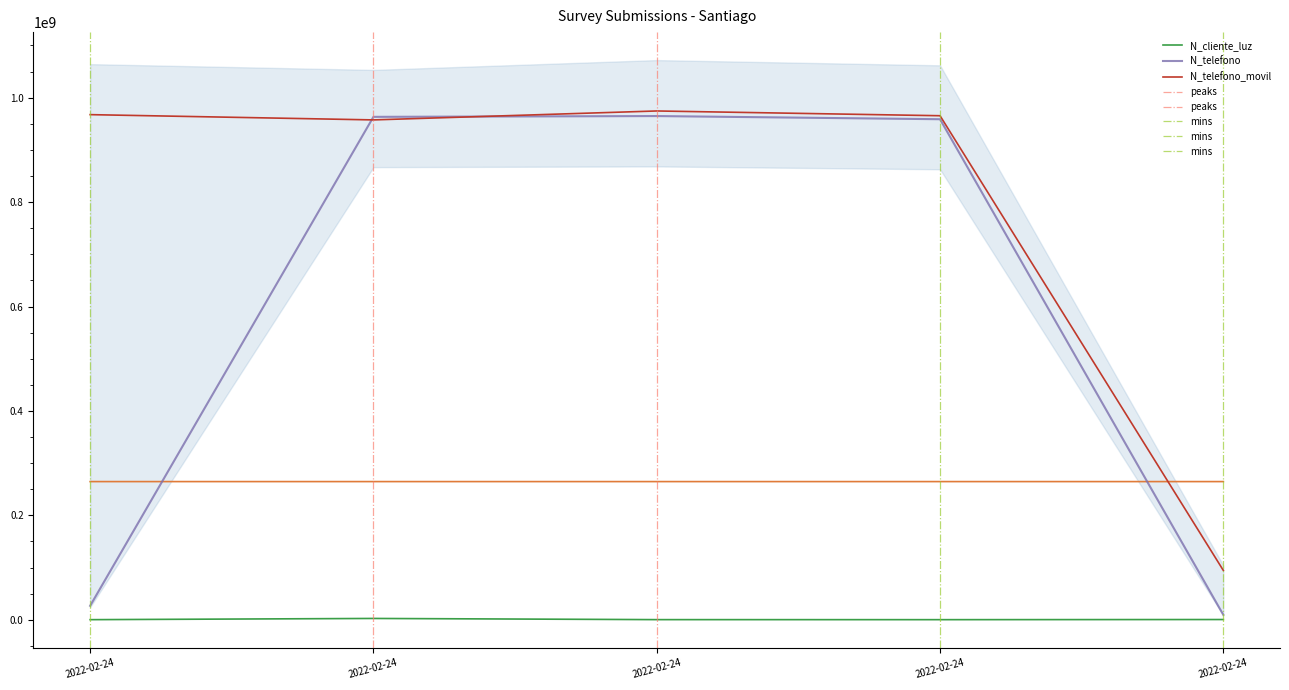

Where do N_telefono_movil and N_telefono first cross each other?

2022-02-24 and 2022-02-24